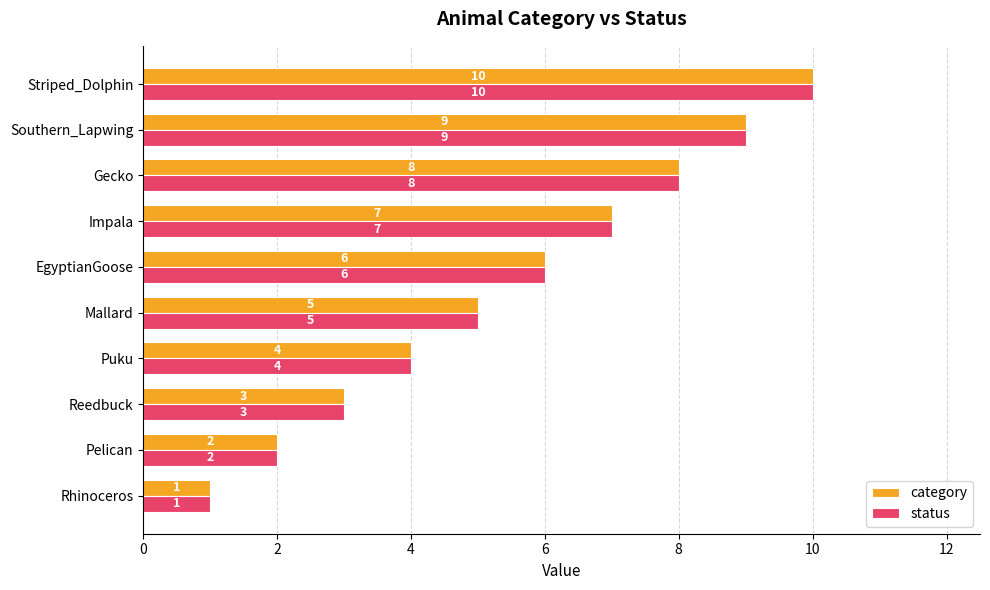

How many series are shown in this chart?

2